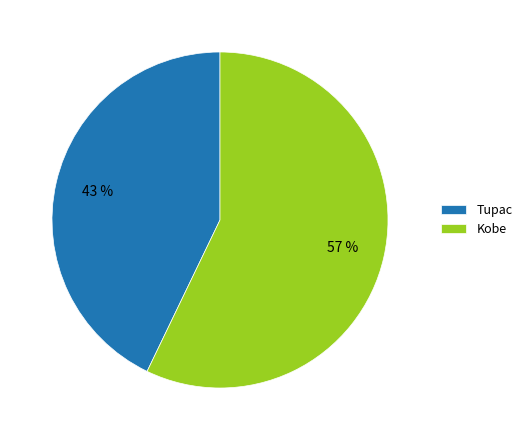

What is the largest slice in the pie chart?

Kobe